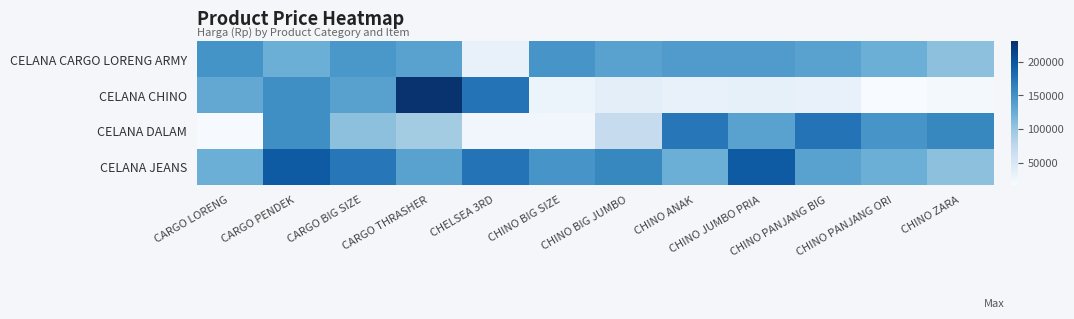

Which series has the largest total across all categories?

CELANA JEANS